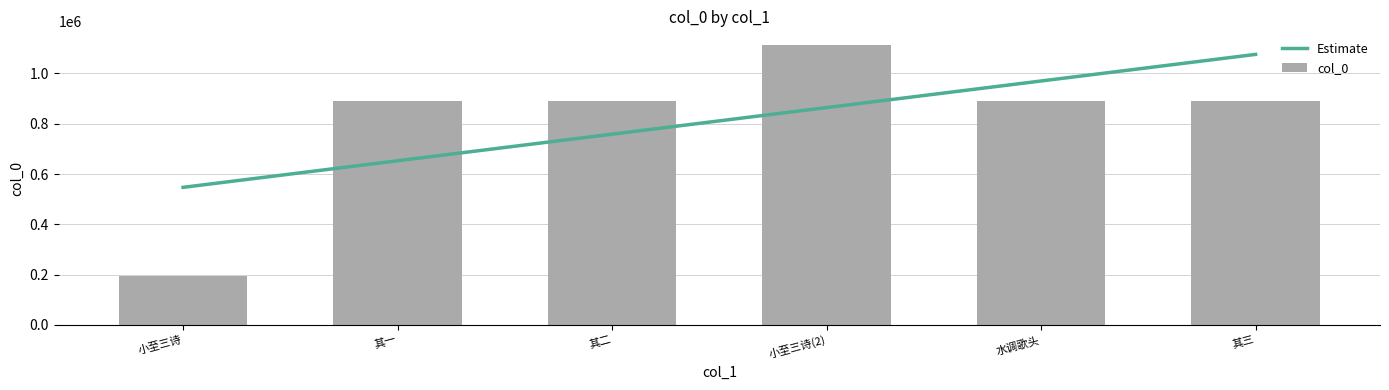

What is the sum of the col_0 values at 其二 and 其一?

1781117